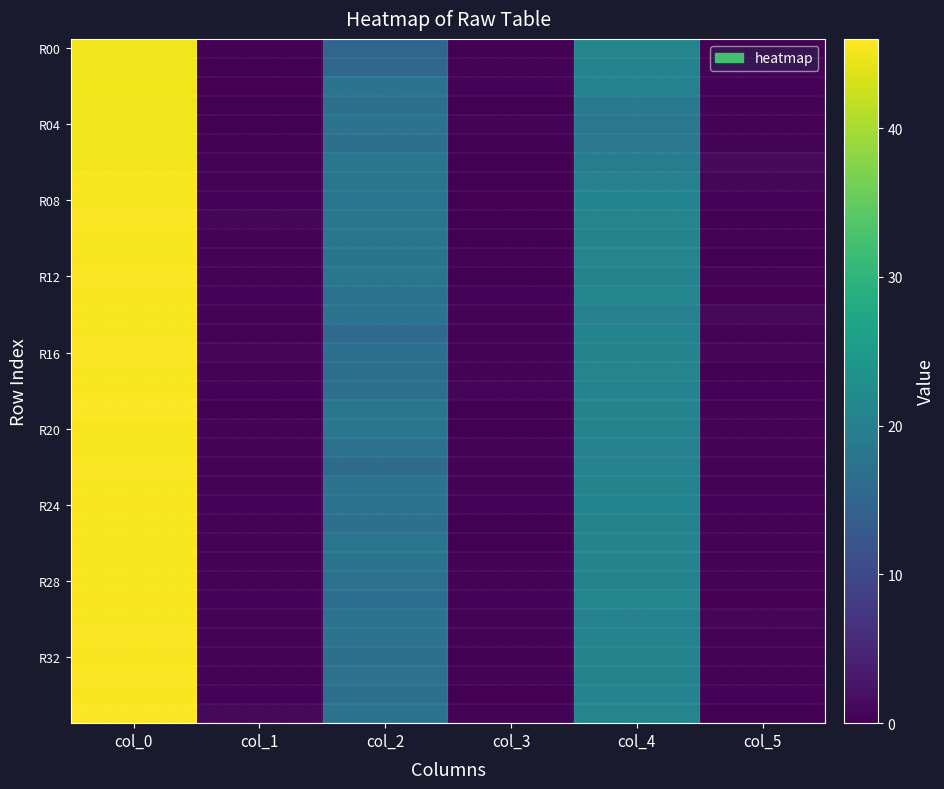

Count the number of data series in this chart.

36